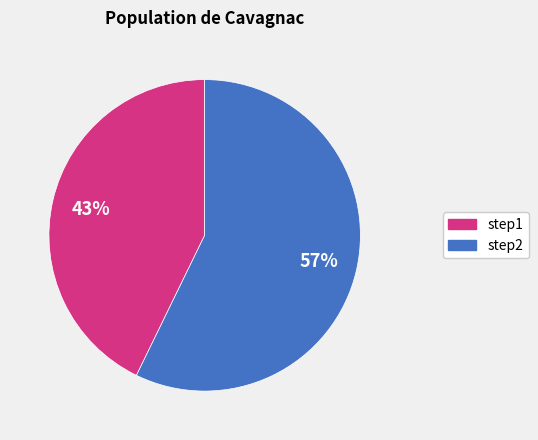

Is the sum of step1 and step2 greater than half?

Yes